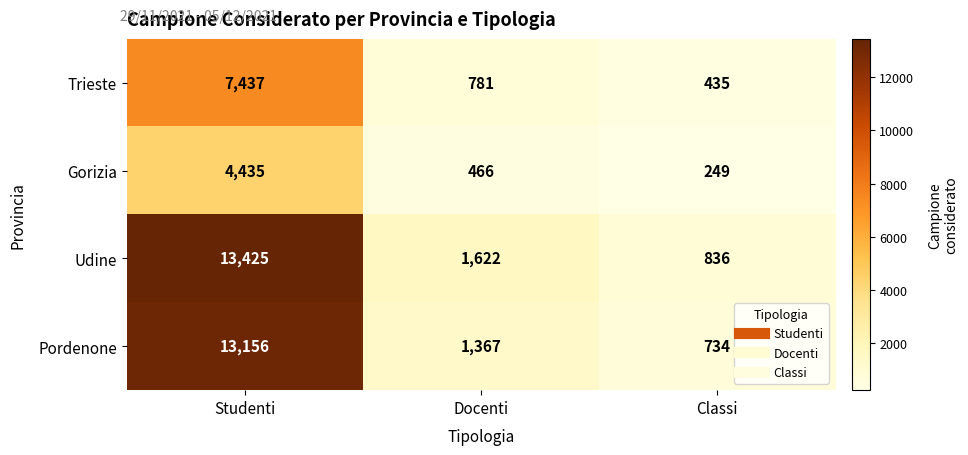

Reading left to right, what are all the values shown in this chart?

Trieste: 7437	781	435
Gorizia: 4435	466	249
Udine: 13425	1622	836
Pordenone: 13156	1367	734